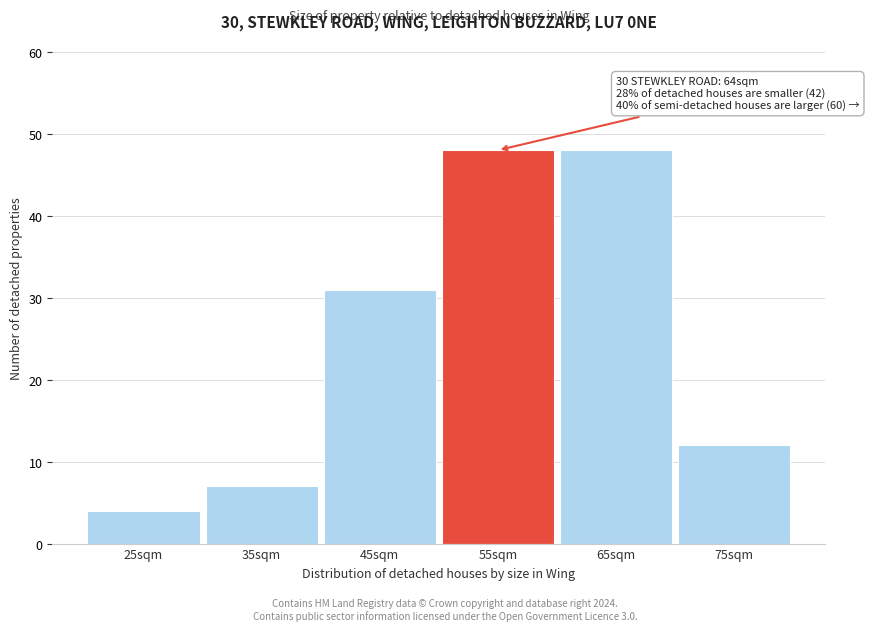

Reading right to left, extract all data points from this chart.

12	48	48	31	7	4